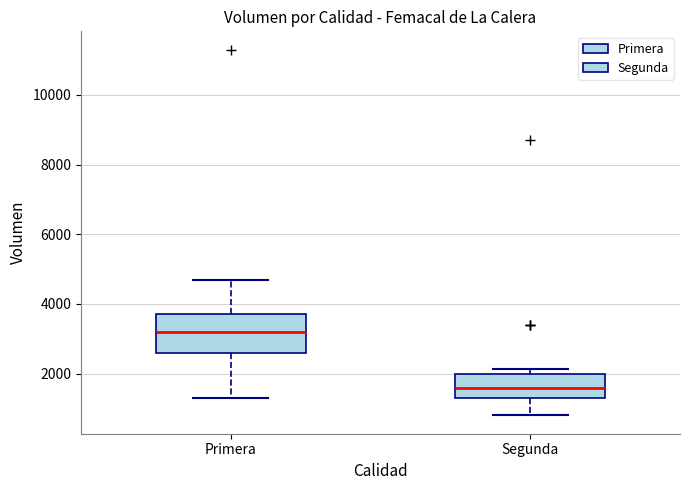

Which box has the lowest median line?

Segunda